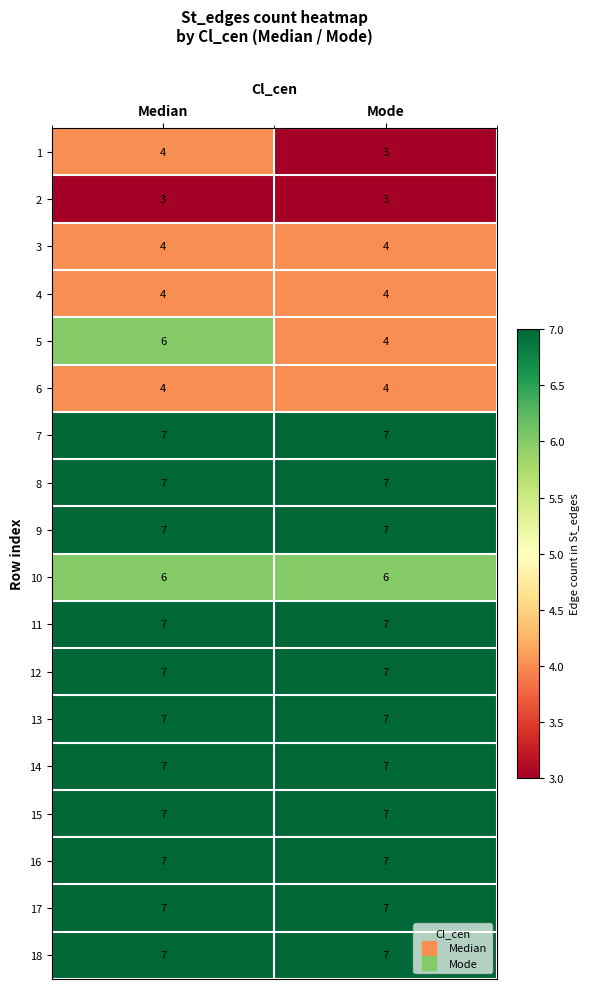

True or false: 4 has a value of 7 at Mode.

False